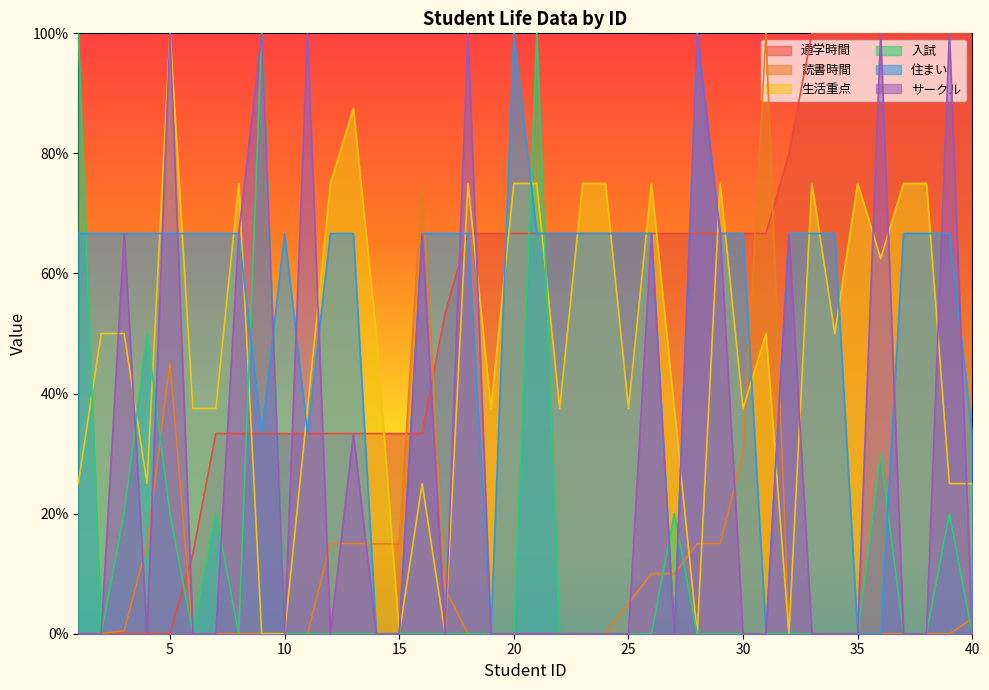

At which label does 生活重点 reach its minimum?

9